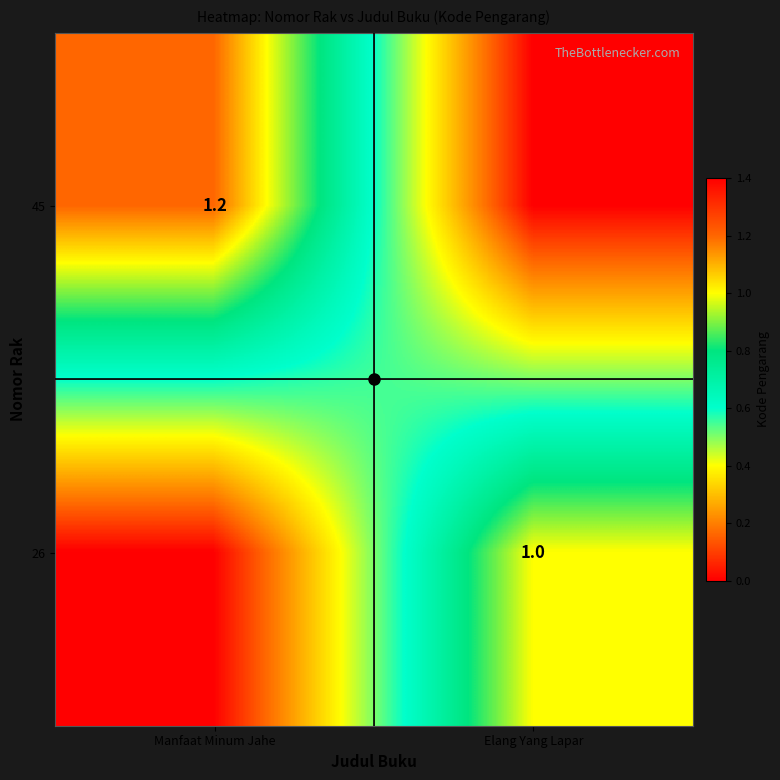

List the series in order of their overall mean, highest first.

45, 26